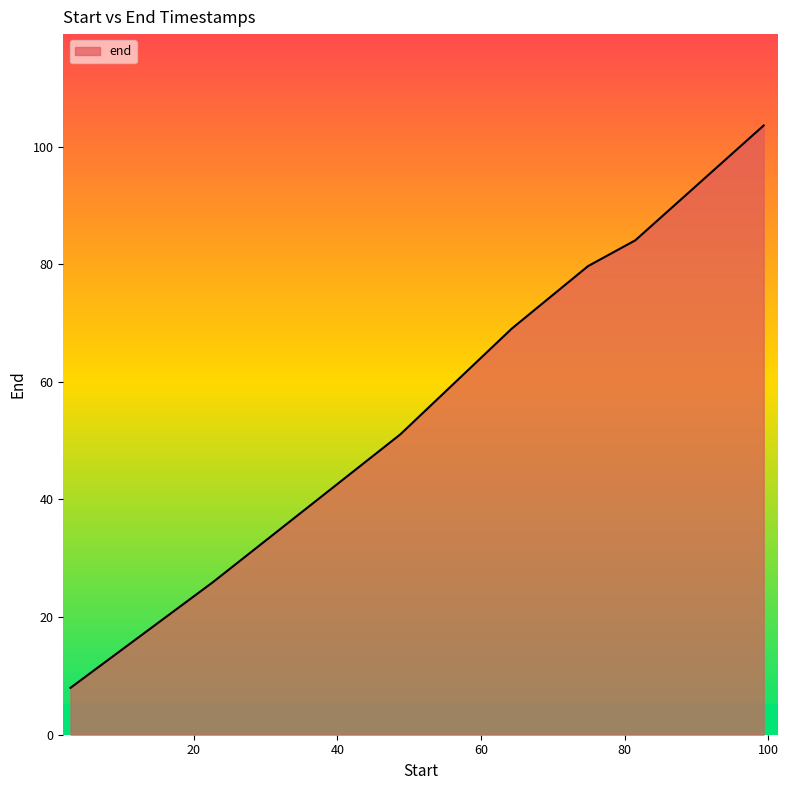

True or false: there are more than 2 points higher than both neighbors.

False